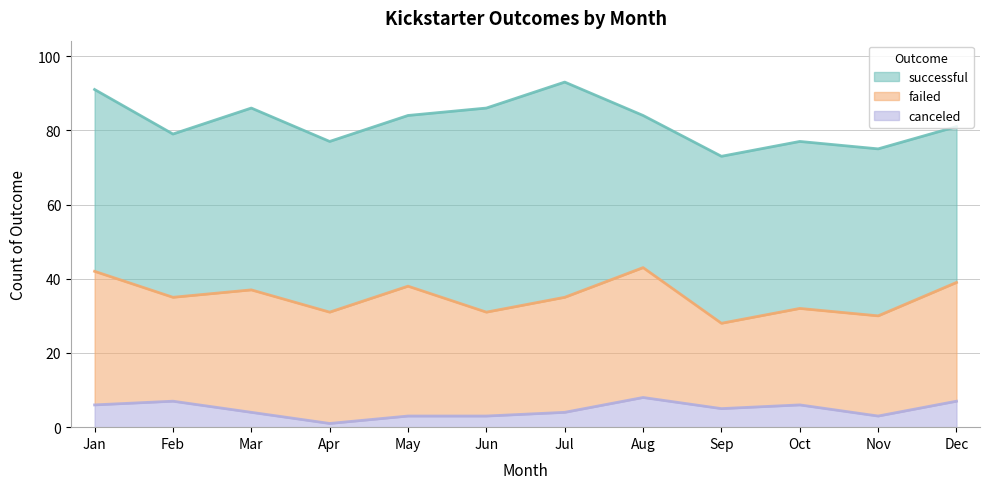

The value of failed at May is 35. True or false?

True